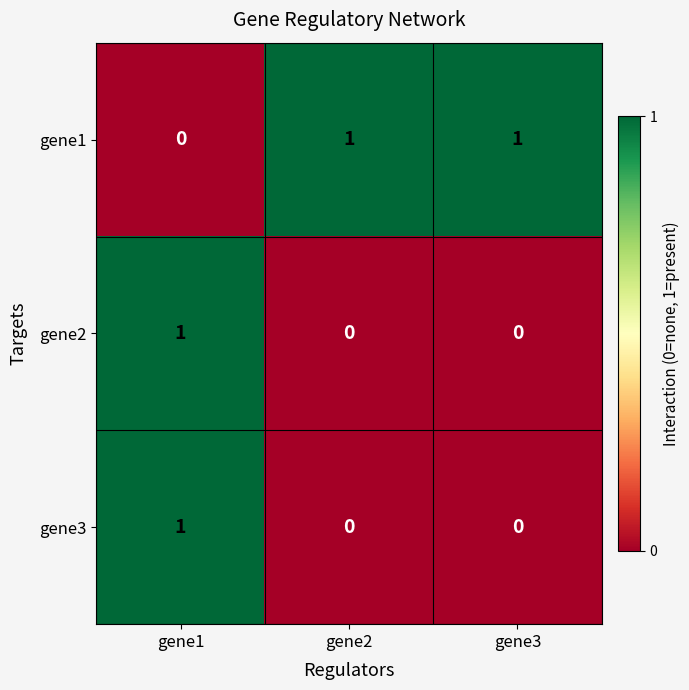

Count the number of data series in this chart.

3